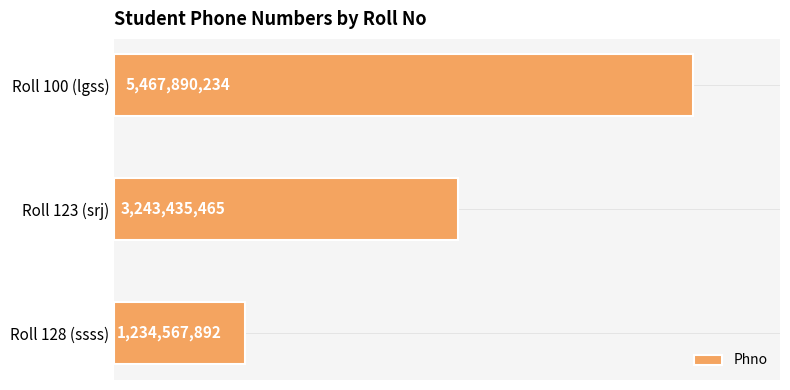

Does the chart contain any negative values?

No